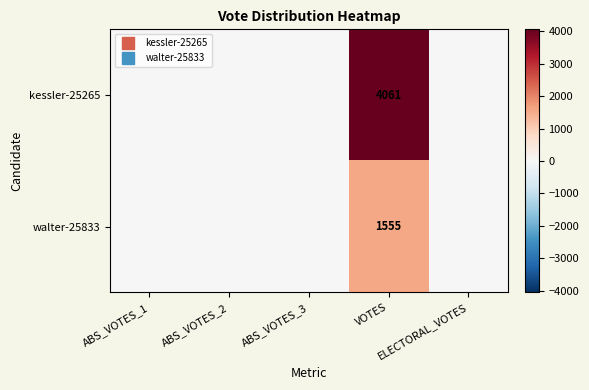

Is it true that walter-25833 equals 0 at ABS_VOTES_1?

True